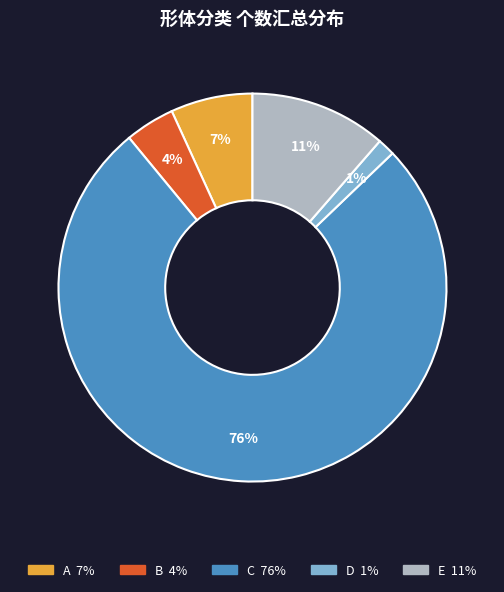

To the nearest percent, what is the average slice percentage?

20%